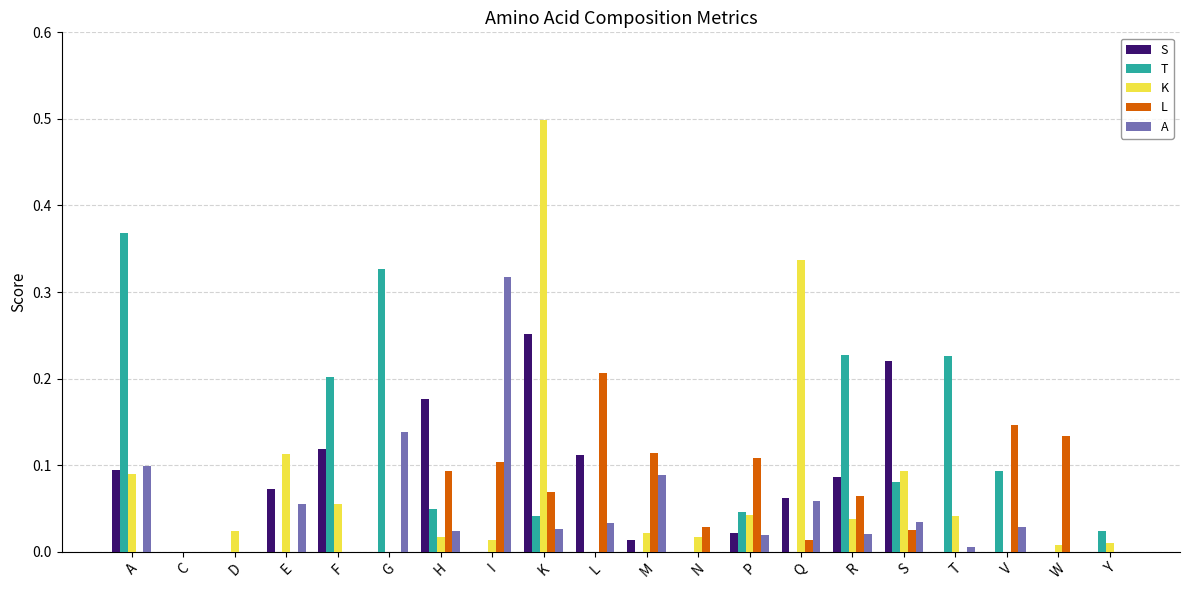

The value of L at M is 0.1. True or false?

True